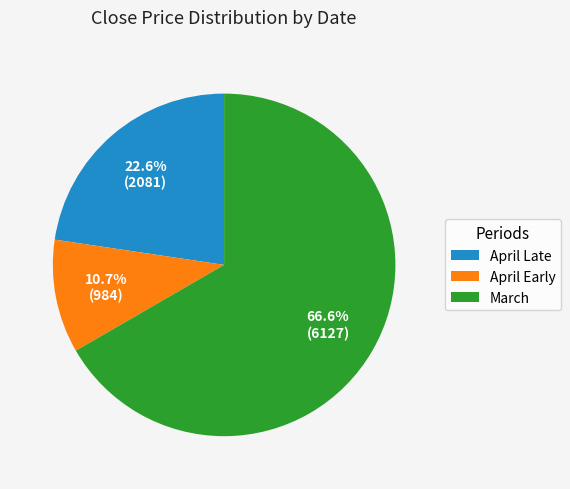

To the nearest percent, what is the difference between the largest and smallest slice percentages?

56%